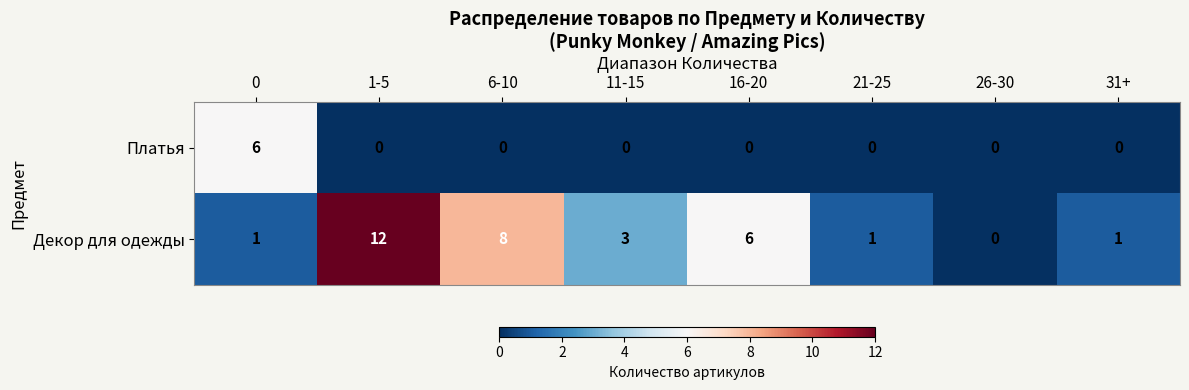

What is the greatest value displayed?

12